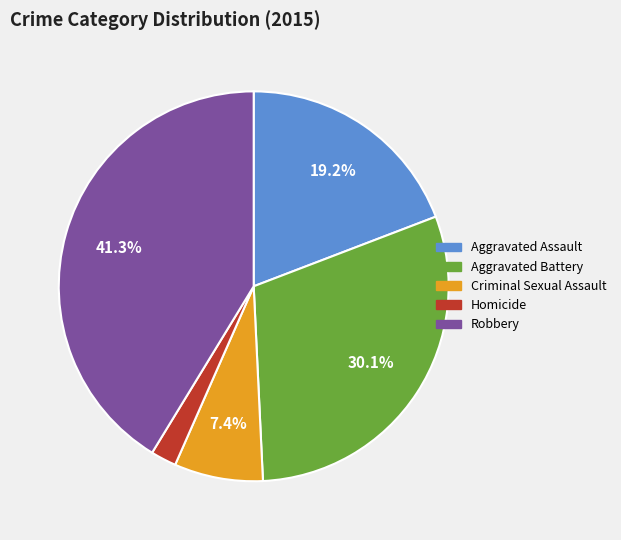

True or false: Criminal Sexual Assault accounts for 17% of the total.

False